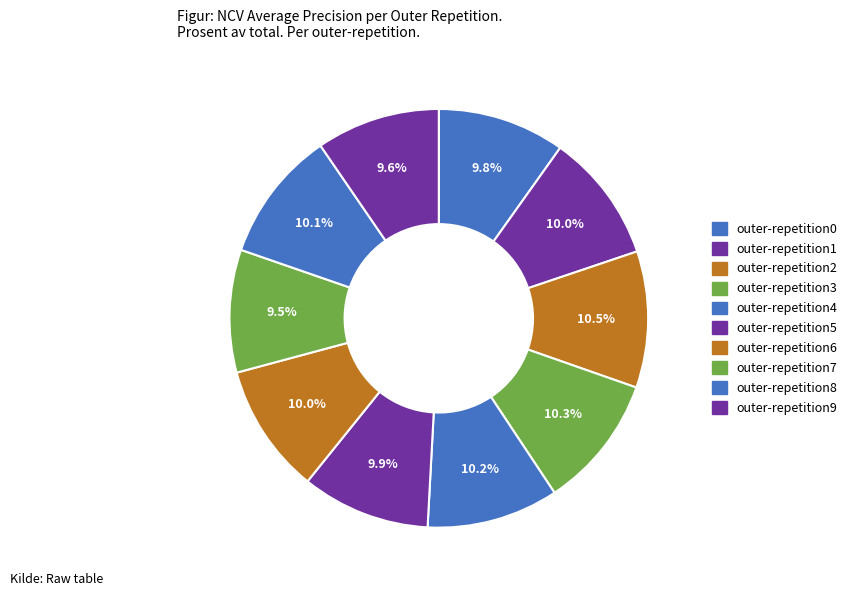

Count the number of slices in the pie.

10